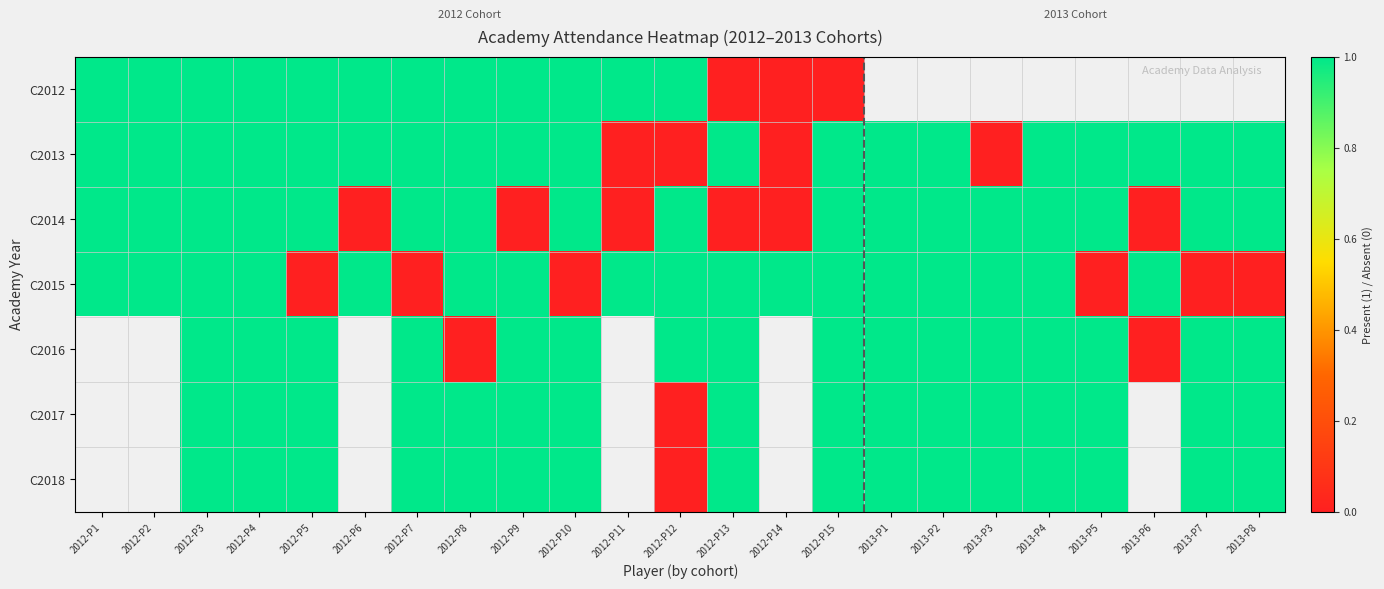

At which label does C2016 reach its peak?

2012-P1